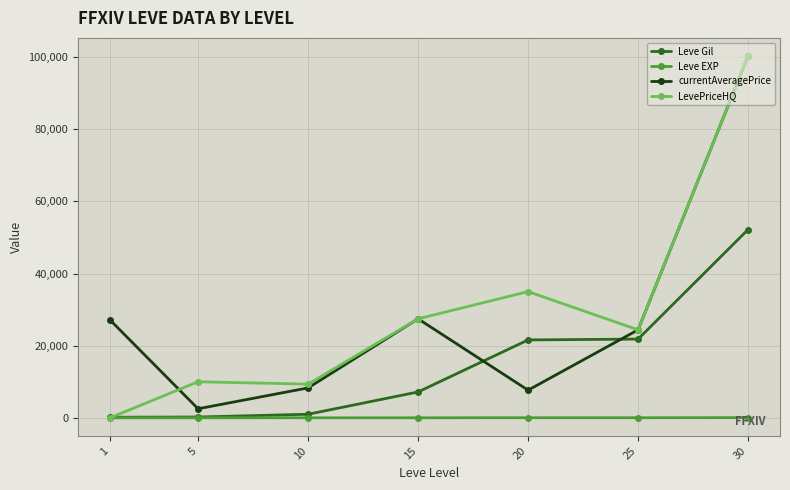

At which label does currentAveragePrice reach its minimum?

5